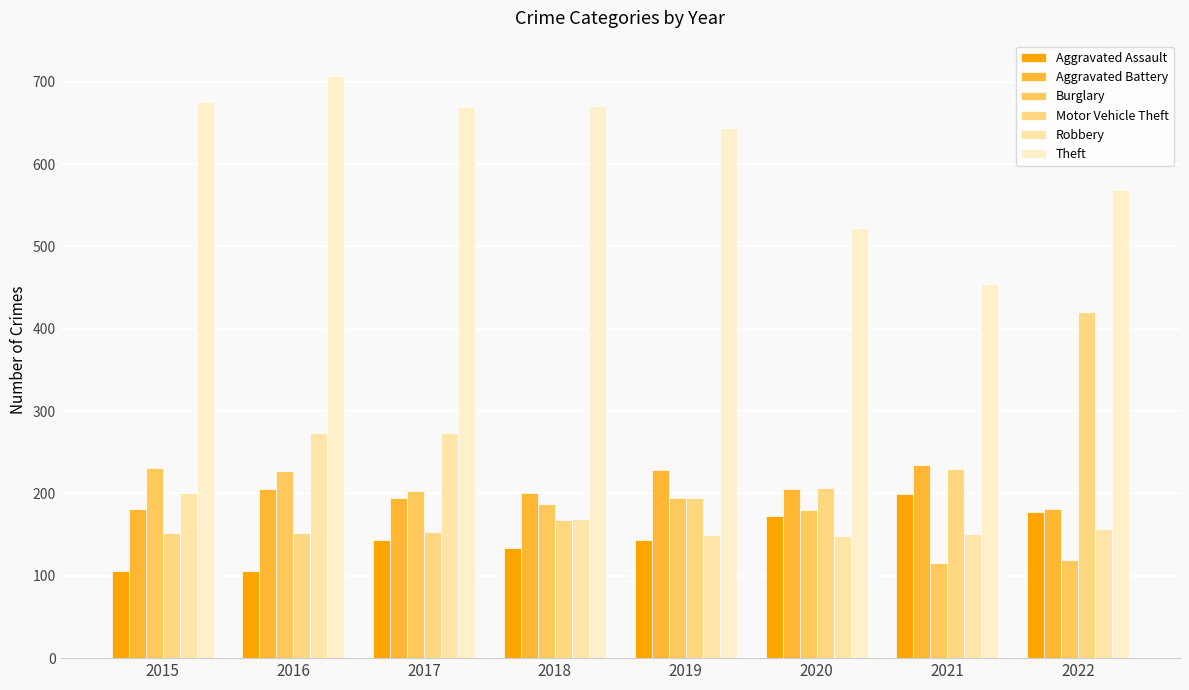

What is the sum of the Robbery values at 2018 and 2015?

370